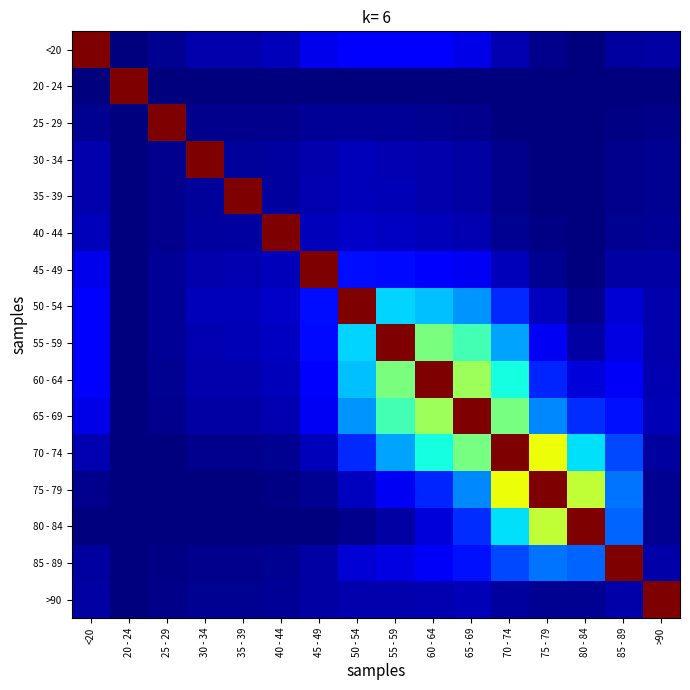

Between 20 - 24 and 60 - 64, which is larger?

60 - 64